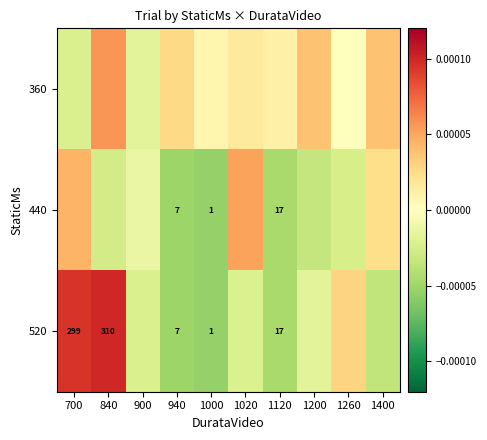

The value of 520 at 1000 is 1.0. True or false?

True